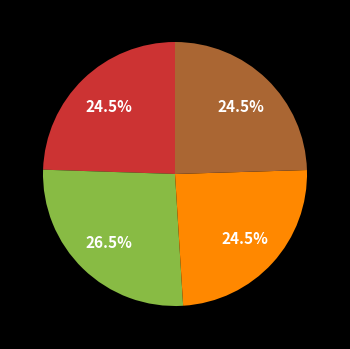

To the nearest percent, what is the difference between the largest and smallest slice percentages?

2%